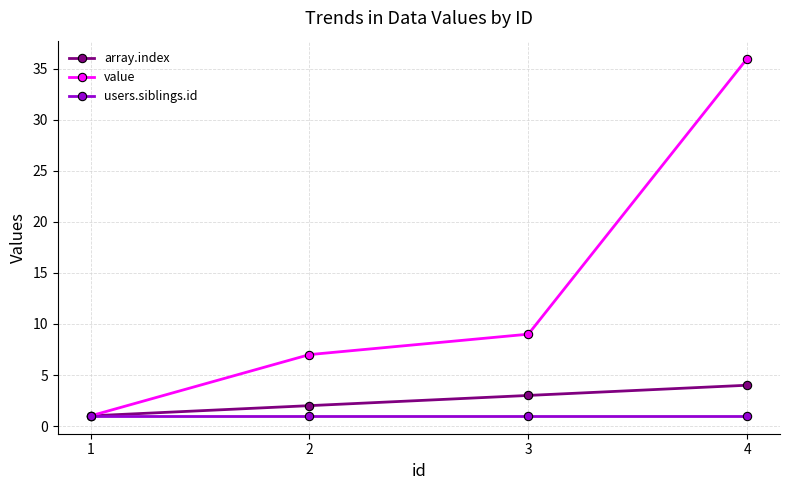

Reading left to right, list all the values displayed in this chart.

array.index: 1=1	2=2	3=3	4=4
value: 1=1	2=7	3=9	4=36
users.siblings.id: 1=1	2=1	3=1	4=1